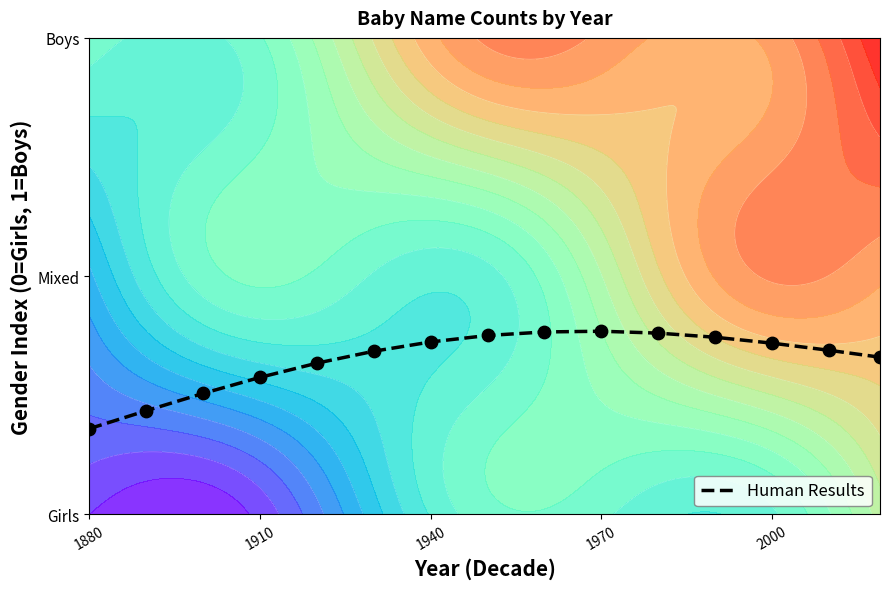

What is the change in value from 1910 to 2000?

+0.1